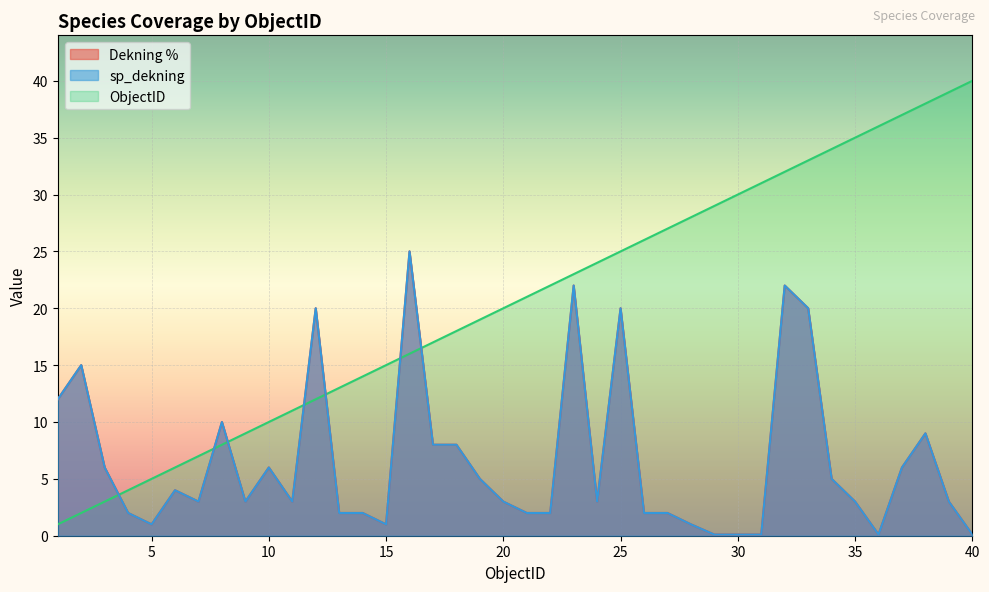

At which category does Dekning % reach its first local peak?

2